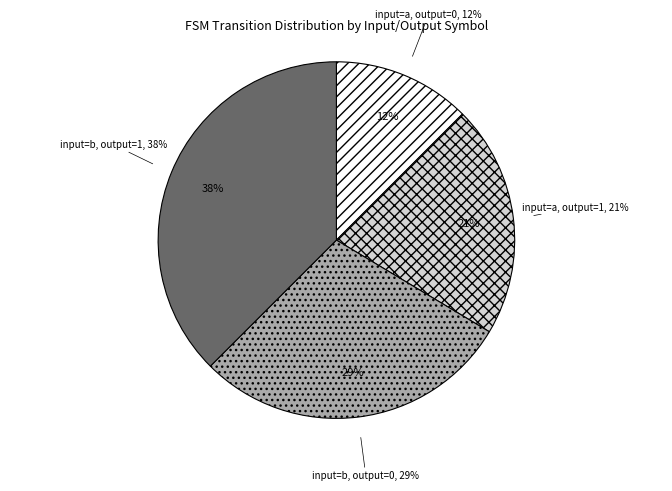

How many slices are in this pie chart?

4